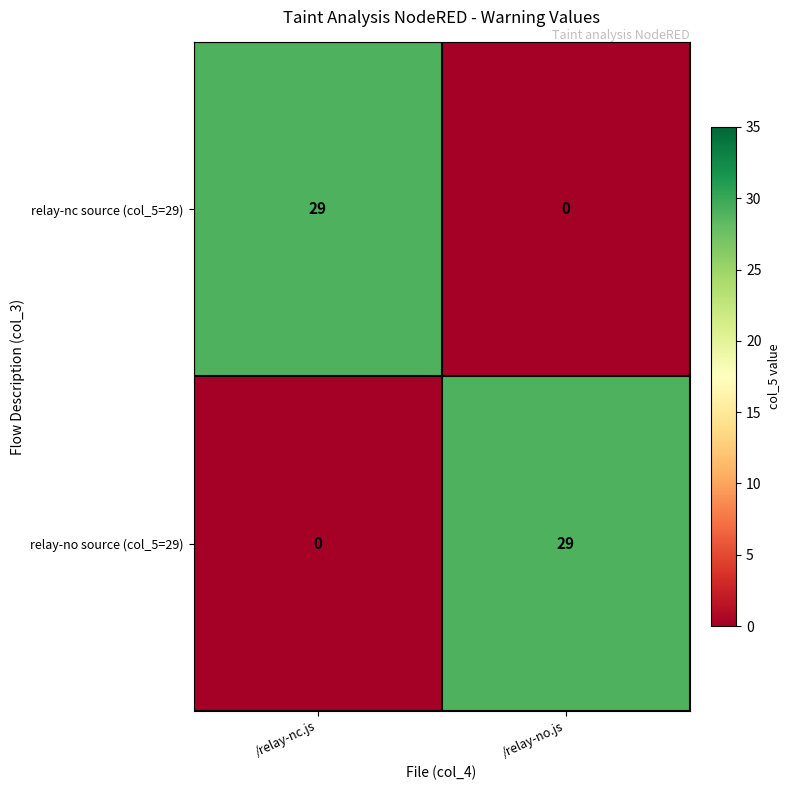

At /relay-nc.js, list the series in order from largest to smallest.

relay-nc source (col_5=29), relay-no source (col_5=29)